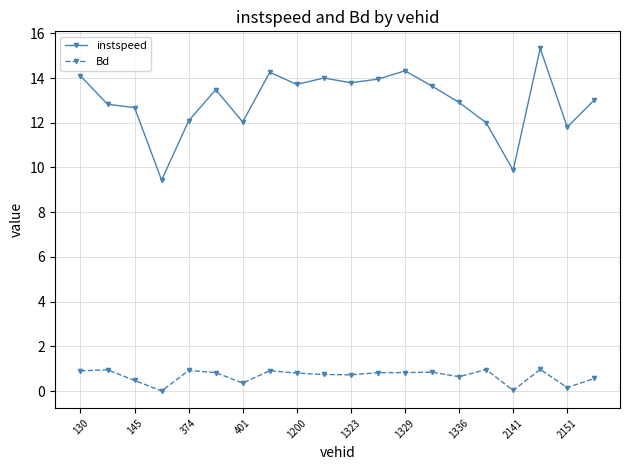

What is the value of the Bd point at the 5th from the left?

0.9